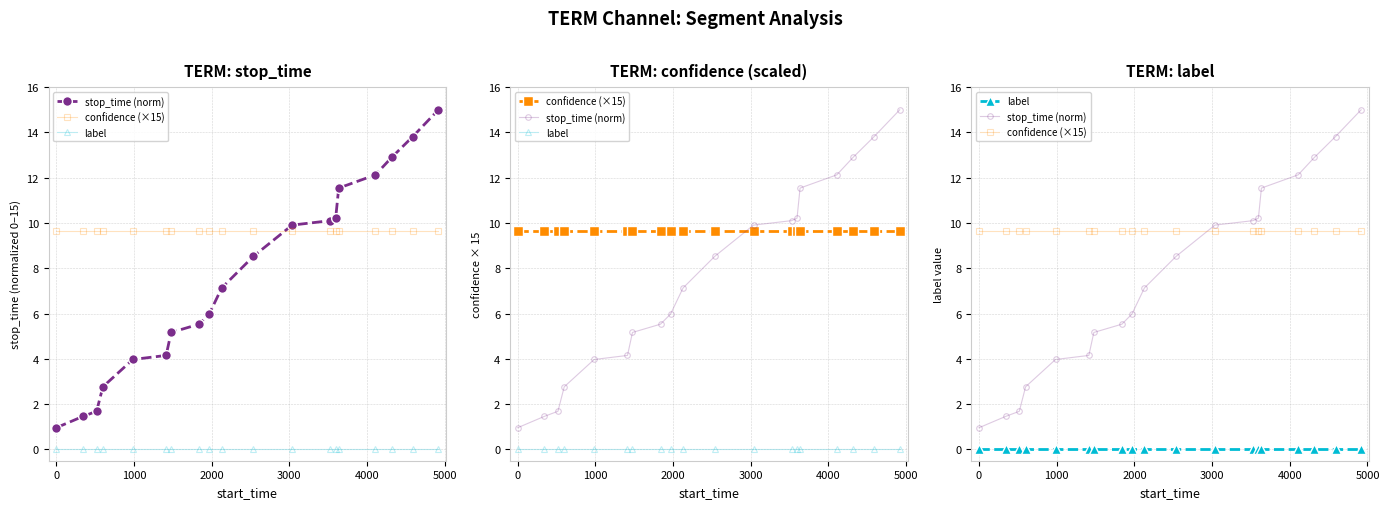

Does the chart have visible grid lines?

Yes